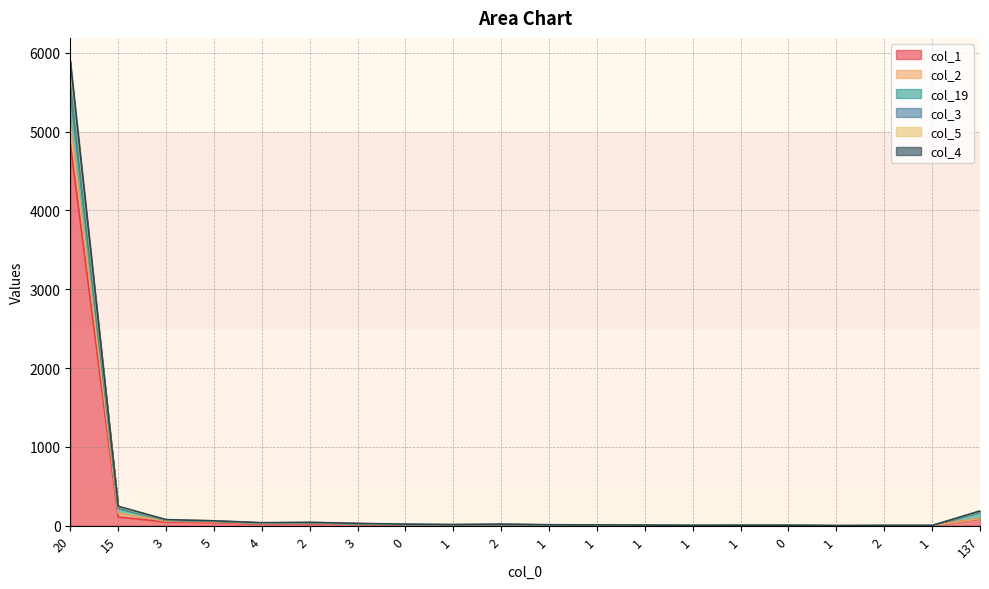

What is the difference between the second highest and minimum values in the col_3 series?

239